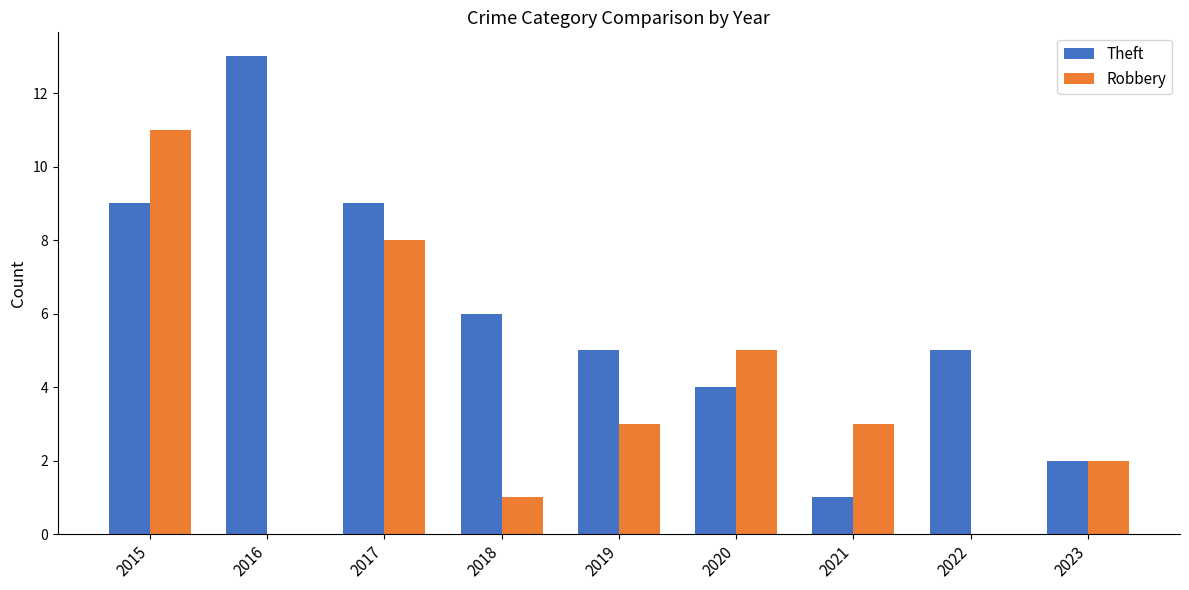

Does the chart contain stacked bars?

No